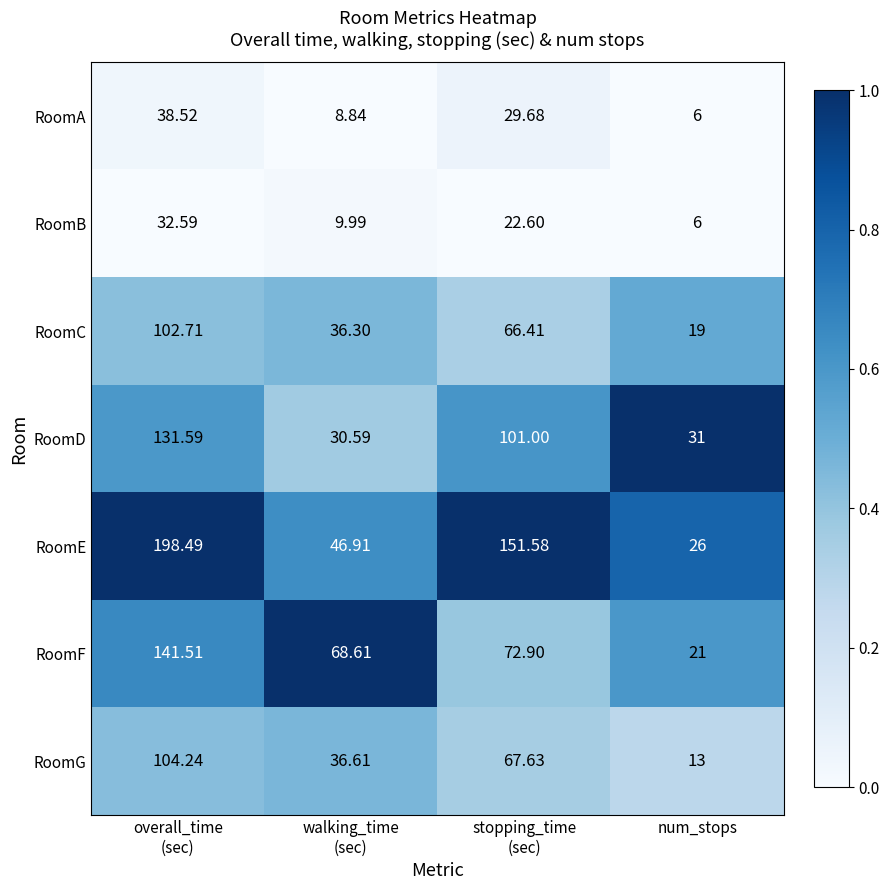

Rank the series by their maximum value, from lowest to highest.

RoomB, RoomA, RoomC, RoomG, RoomD, RoomF, RoomE